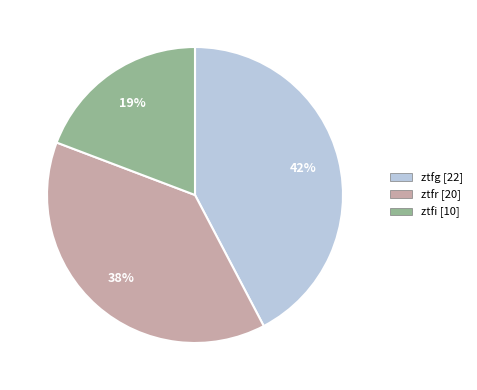

What is the largest slice in the pie chart?

ztfg